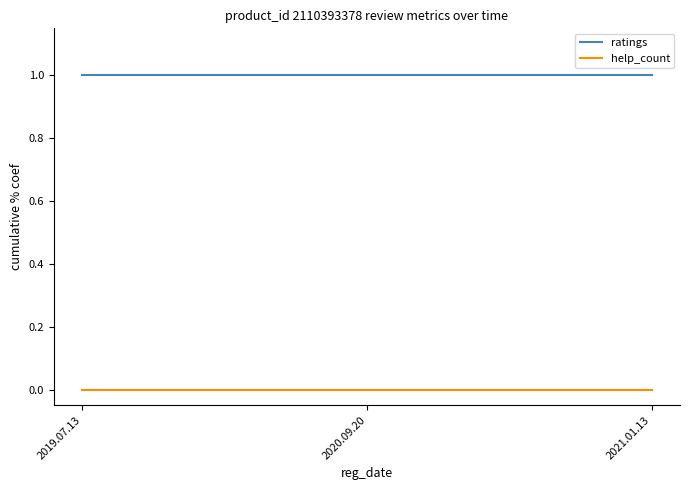

Rank the series at 2020.09.20 from highest to lowest value.

ratings, help_count